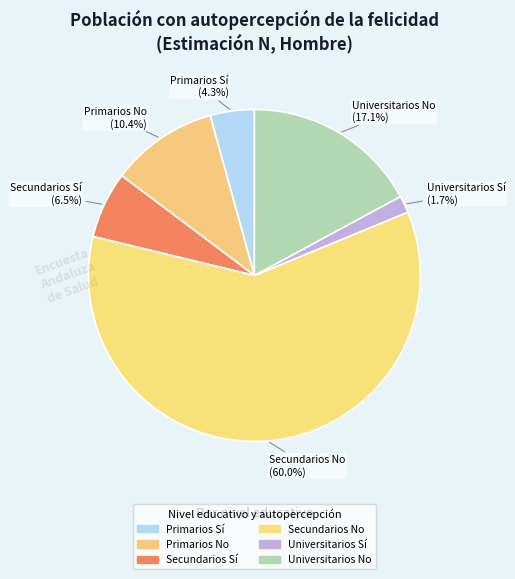

Between Primarios Sí and Primarios No, which is larger?

Primarios No